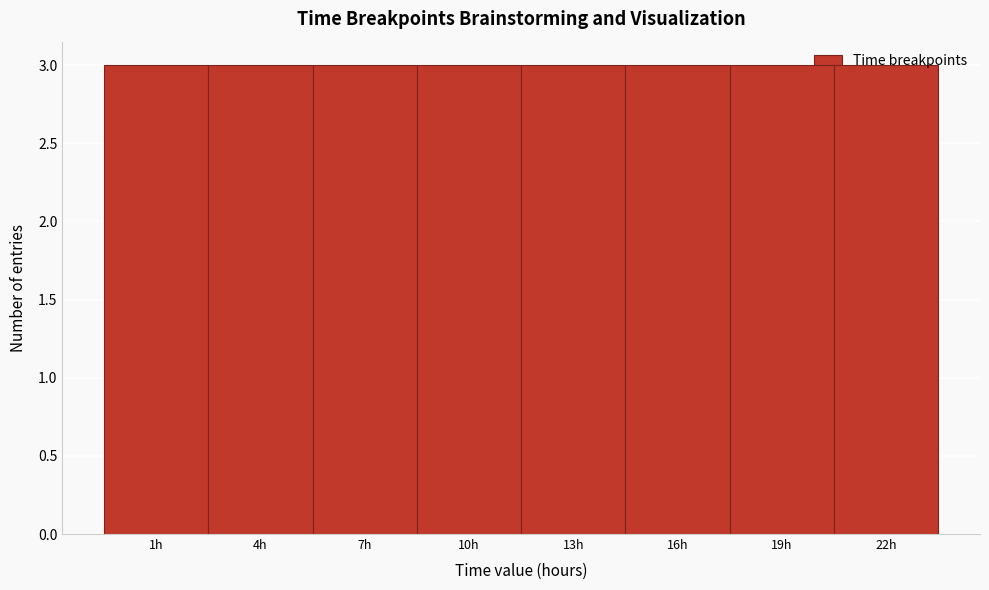

What is the height of the bar covering 11.5 to 14.5 on the x-axis? The values are not printed on the chart, so give them approximately, as read against the axis.

3